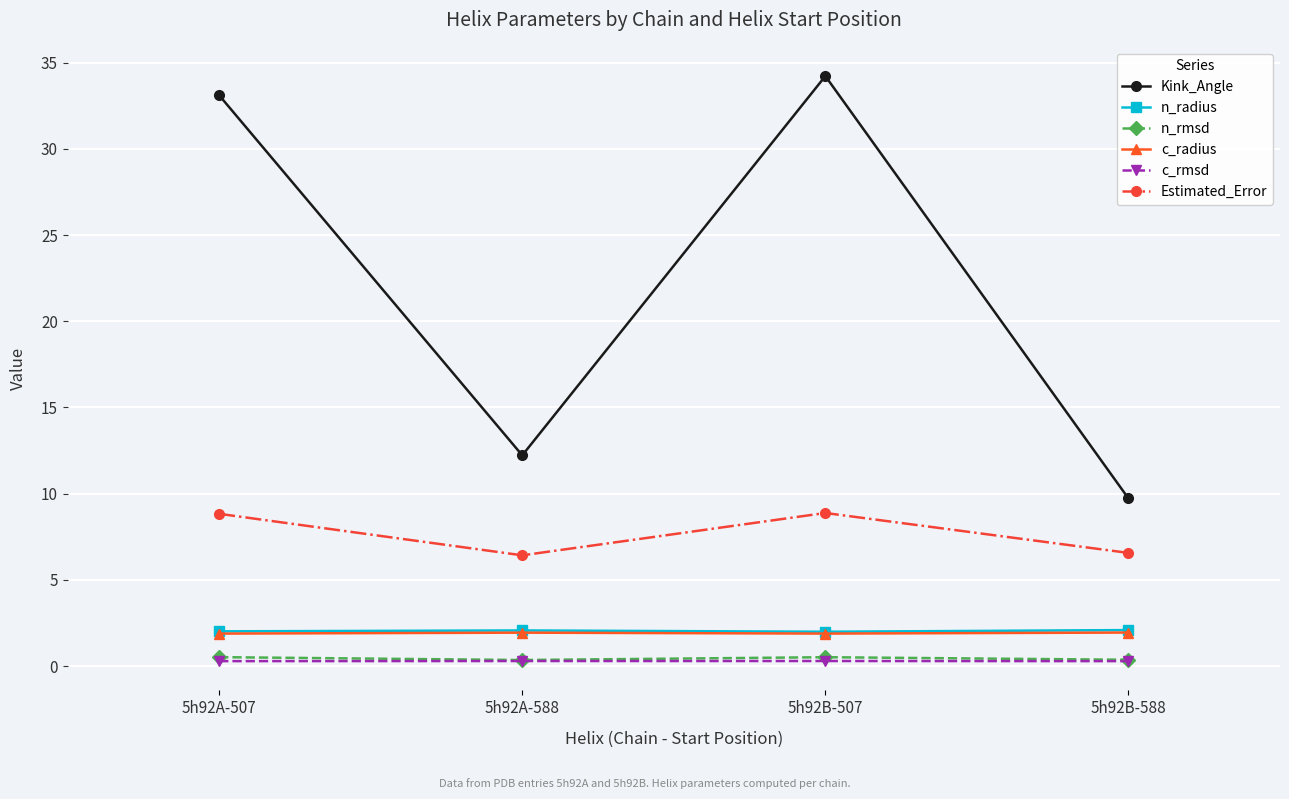

How many lines are shown in the chart?

6